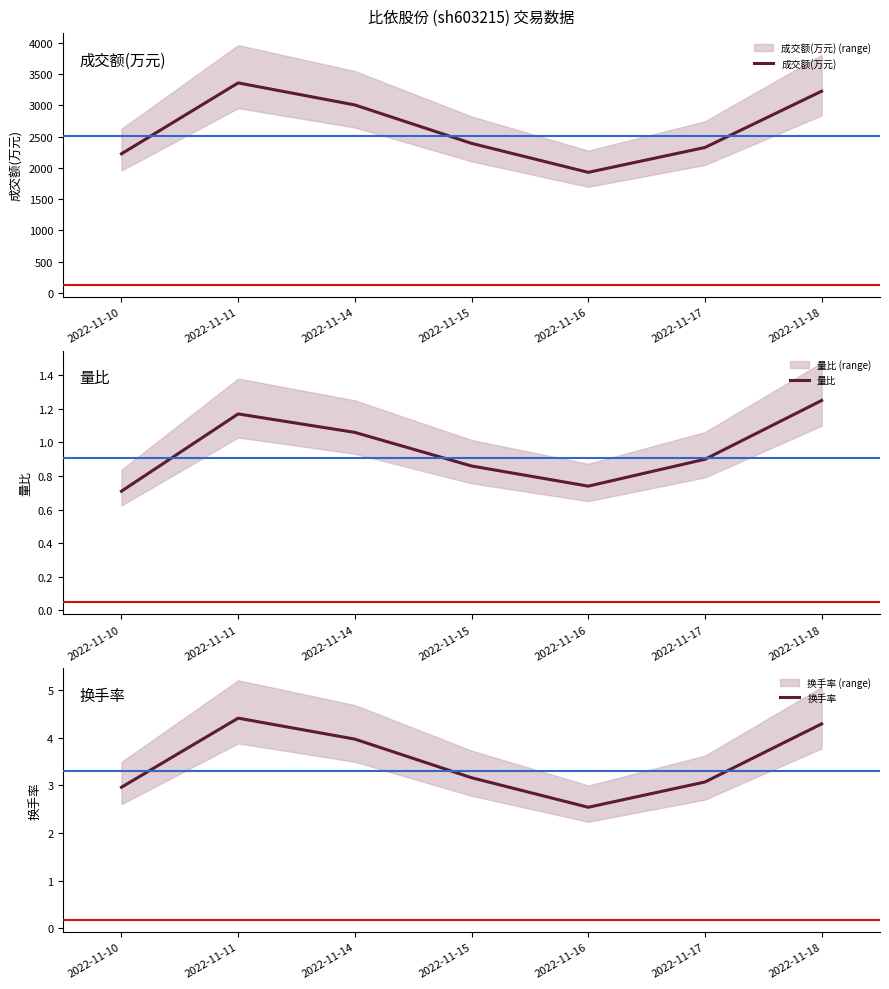

True or false: 换手率 and 量比 cross at least once.

False